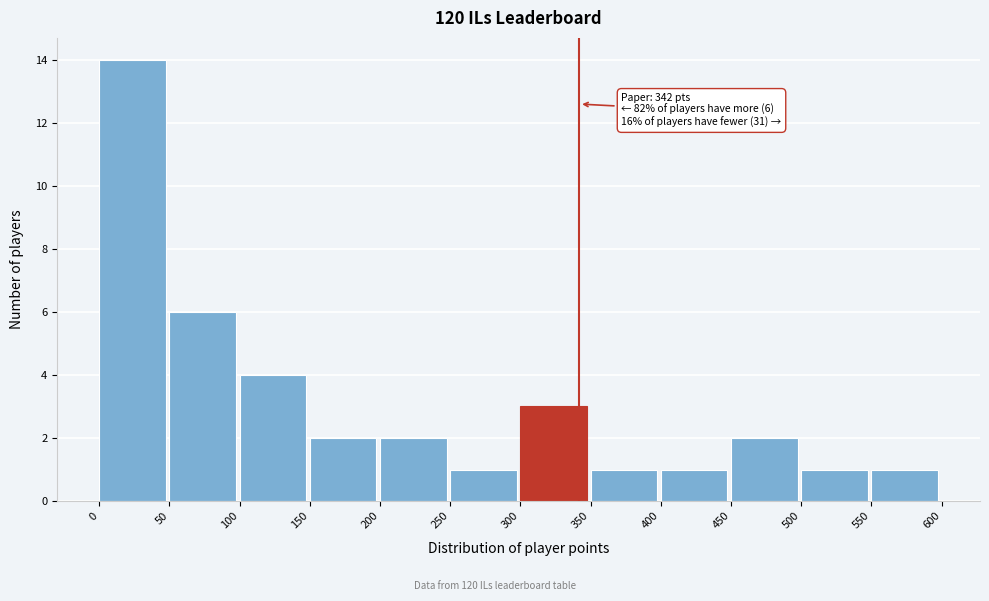

Over which range of the x-axis is the bar tallest?

0 to 50